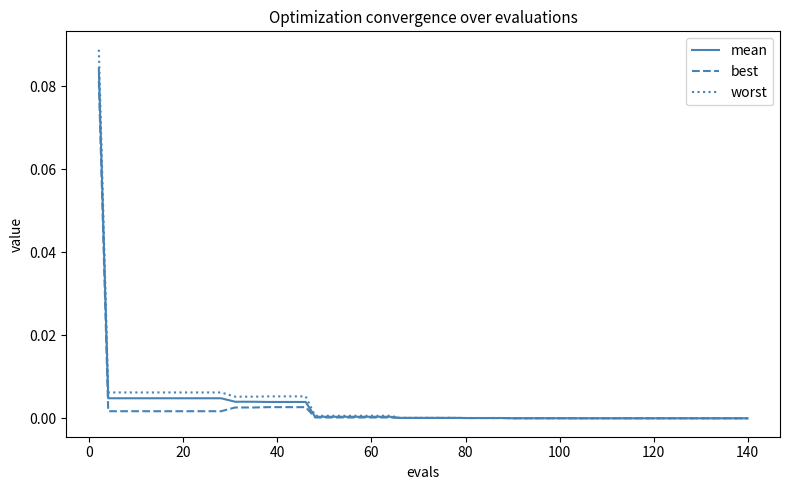

Which series has the widest spread of values?

worst